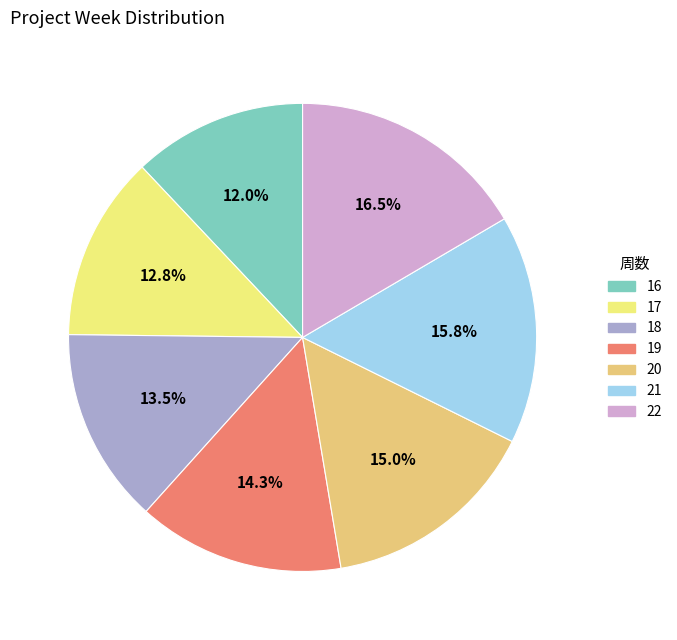

To the nearest percent, what is the average slice percentage?

14%